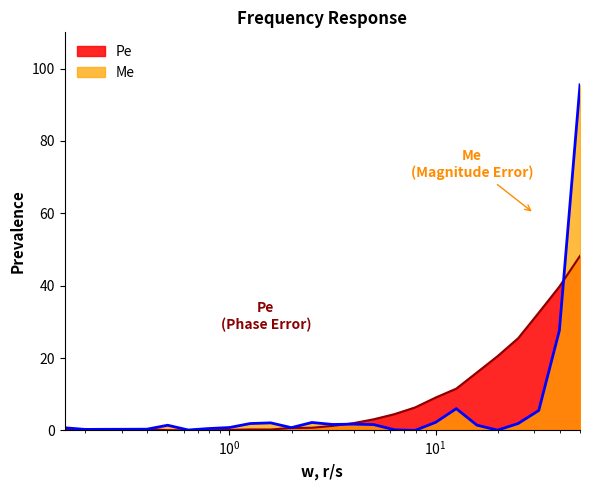

What position from the right is 12.589451?

7